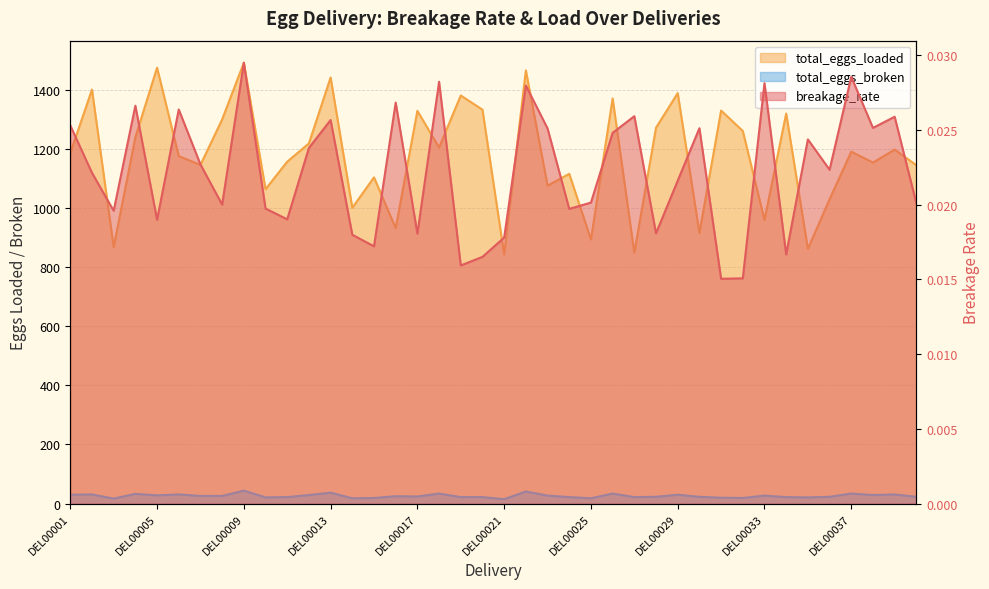

Where does the total_eggs_broken series first go above 25?

DEL00001